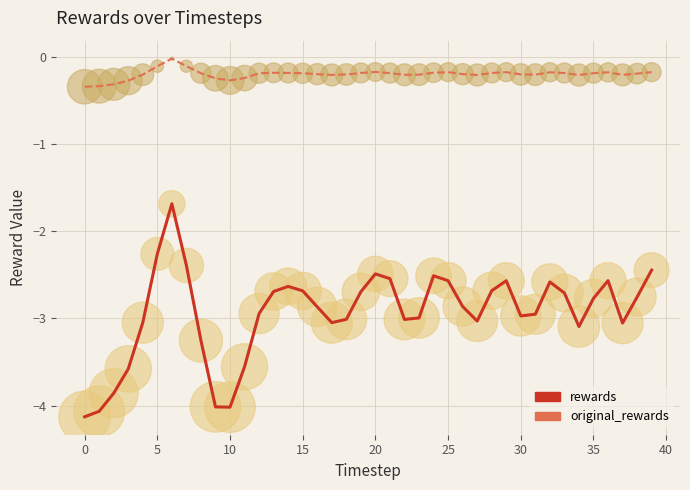

What are all the series names shown in the legend?

rewards, original_rewards